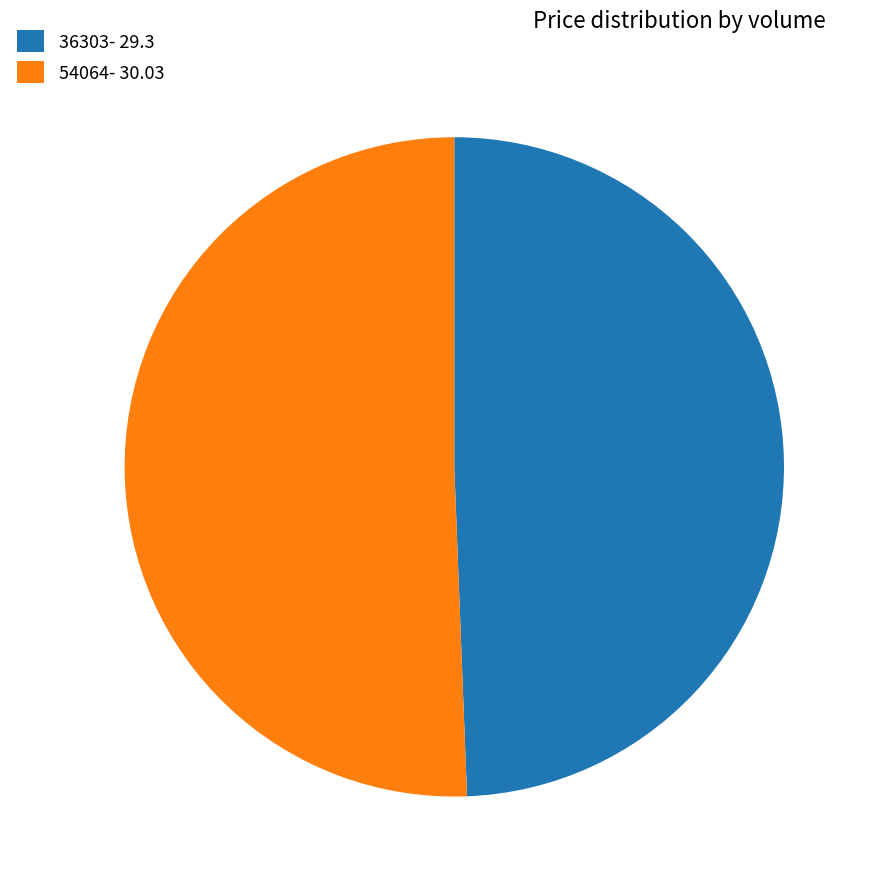

How many segments does this pie chart have?

2